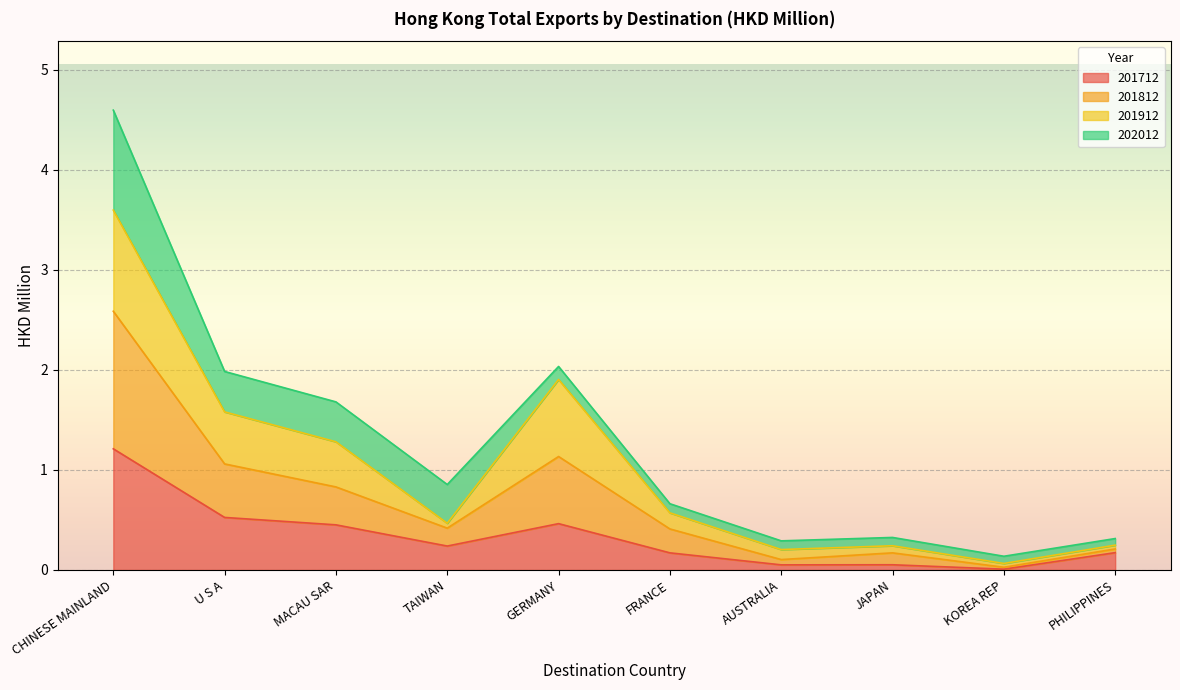

The 201712 series shows 0.5 at GERMANY. True or false?

True